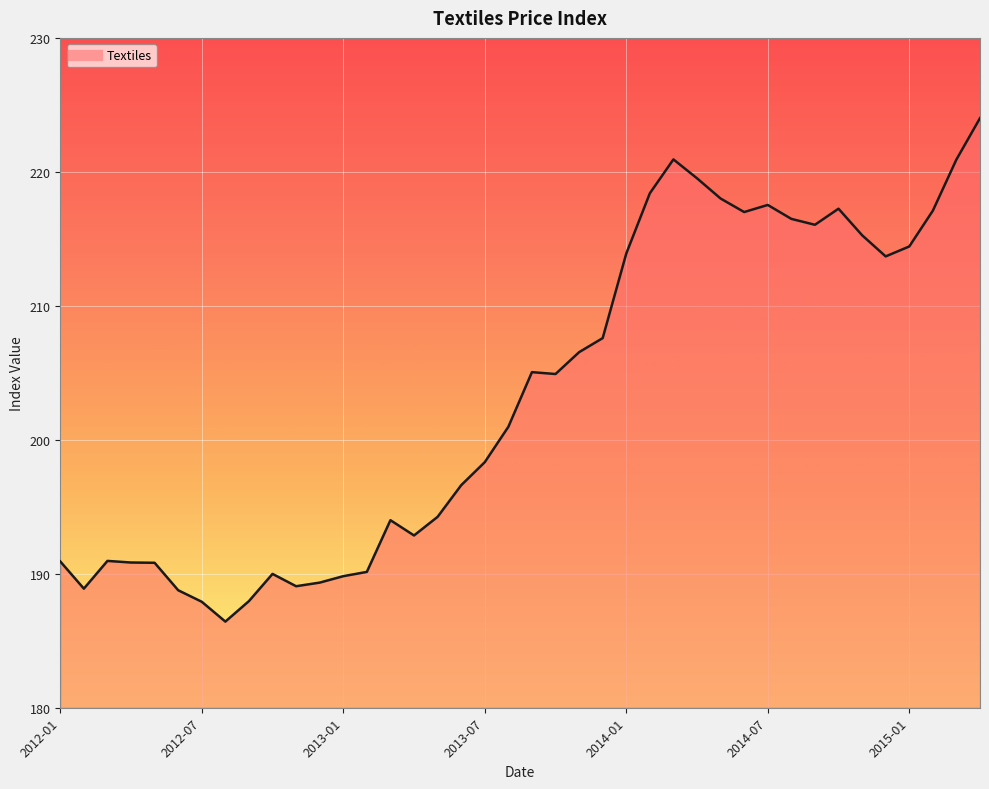

What is the difference between the maximum and minimum values?

37.6